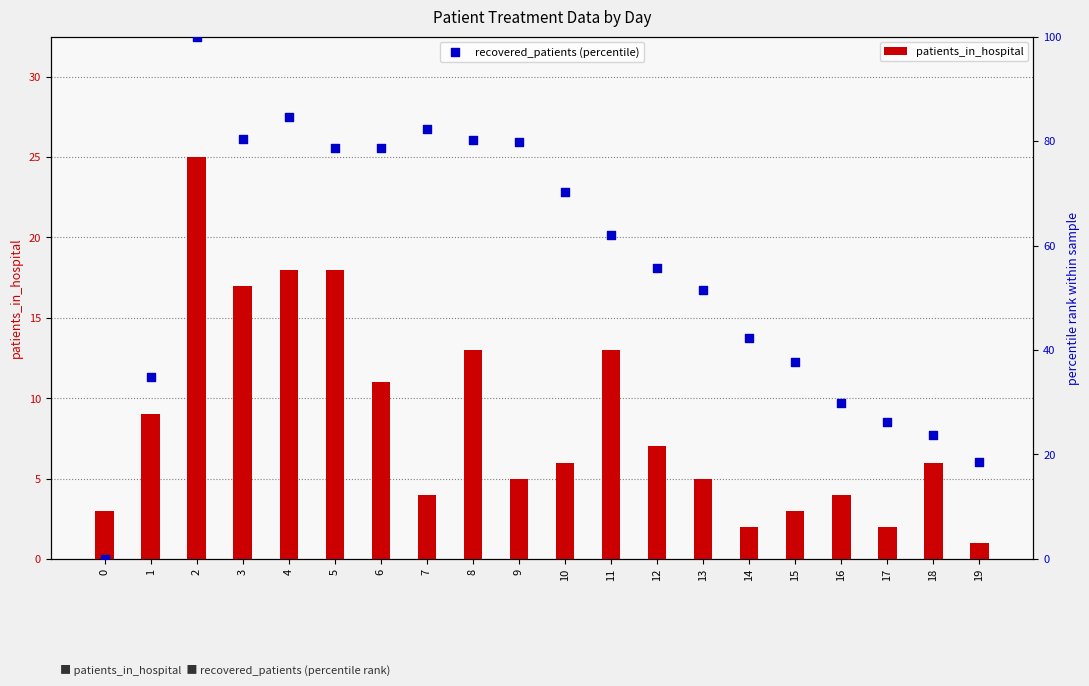

Which series has the widest spread of Y values?

recovered_patients (percentile)